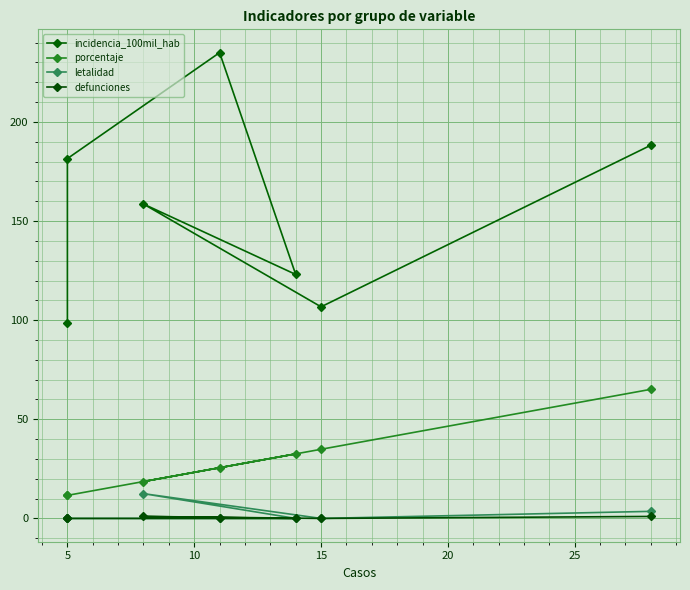

True or false: letalidad and defunciones cross at least once.

False